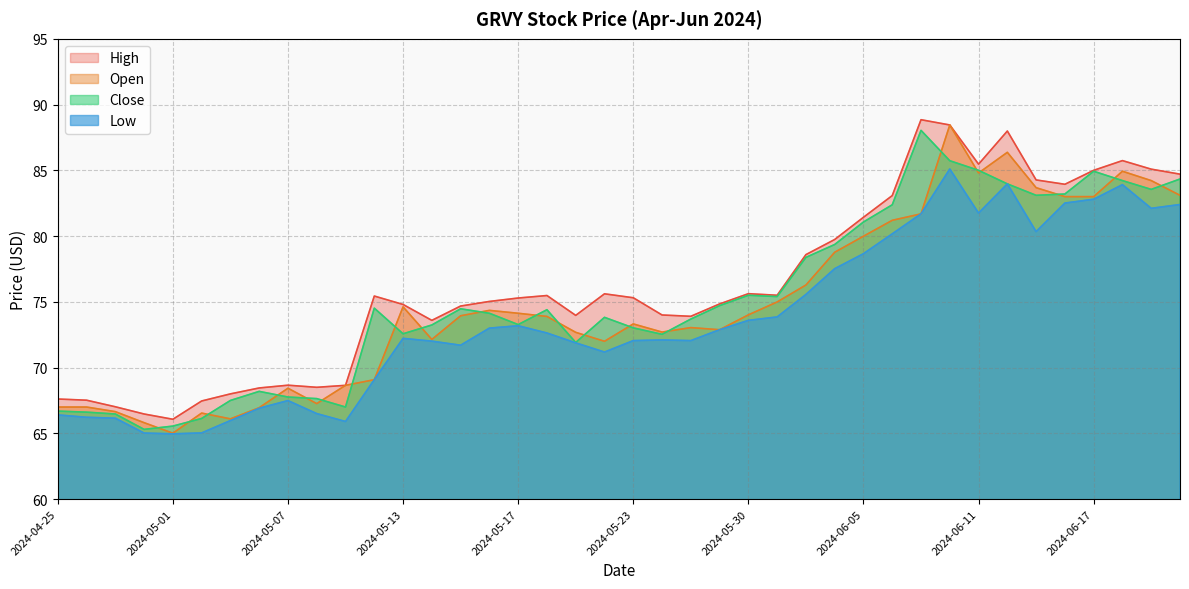

Is the value of Close at 2024-05-17 greater than the value of Open at 2024-04-25?

Yes